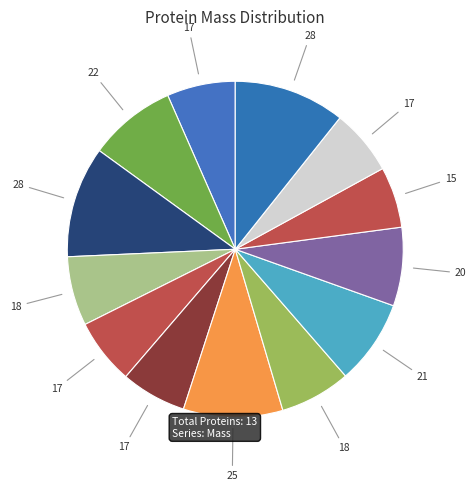

Count the number of slices in the pie.

13